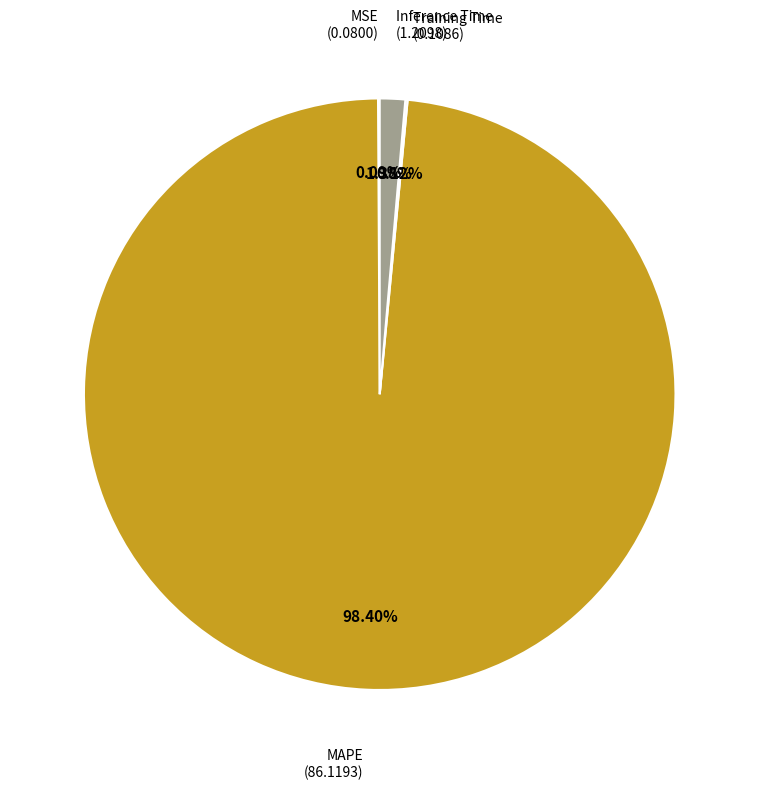

Is there a majority slice in this chart?

Yes